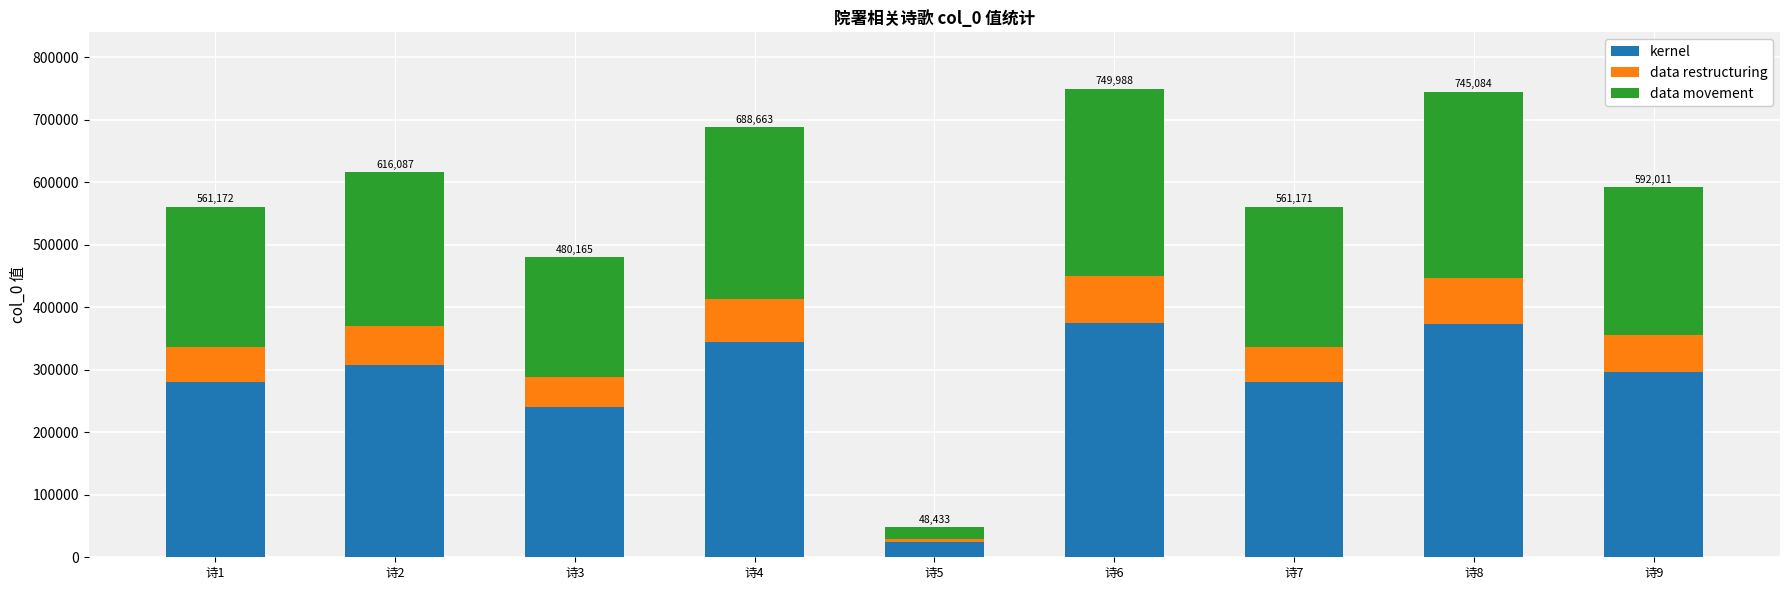

Does the chart contain stacked bars?

Yes